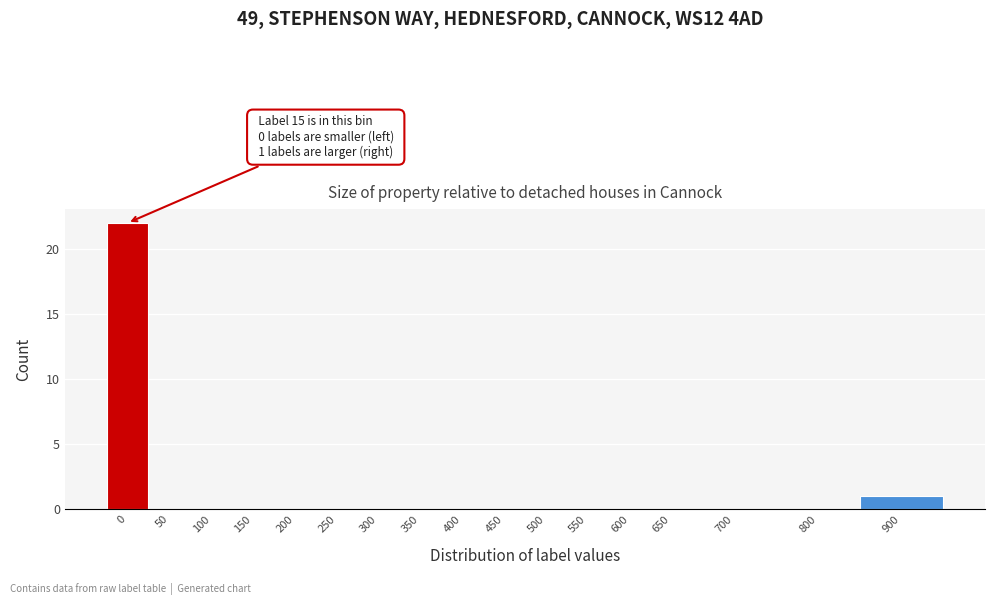

Reading left to right, list all the values displayed in this chart.

0=22	50=0	100=0	150=0	200=0	250=0	300=0	350=0	400=0	450=0	500=0	550=0	600=0	650=0	700=0	800=0	900=1